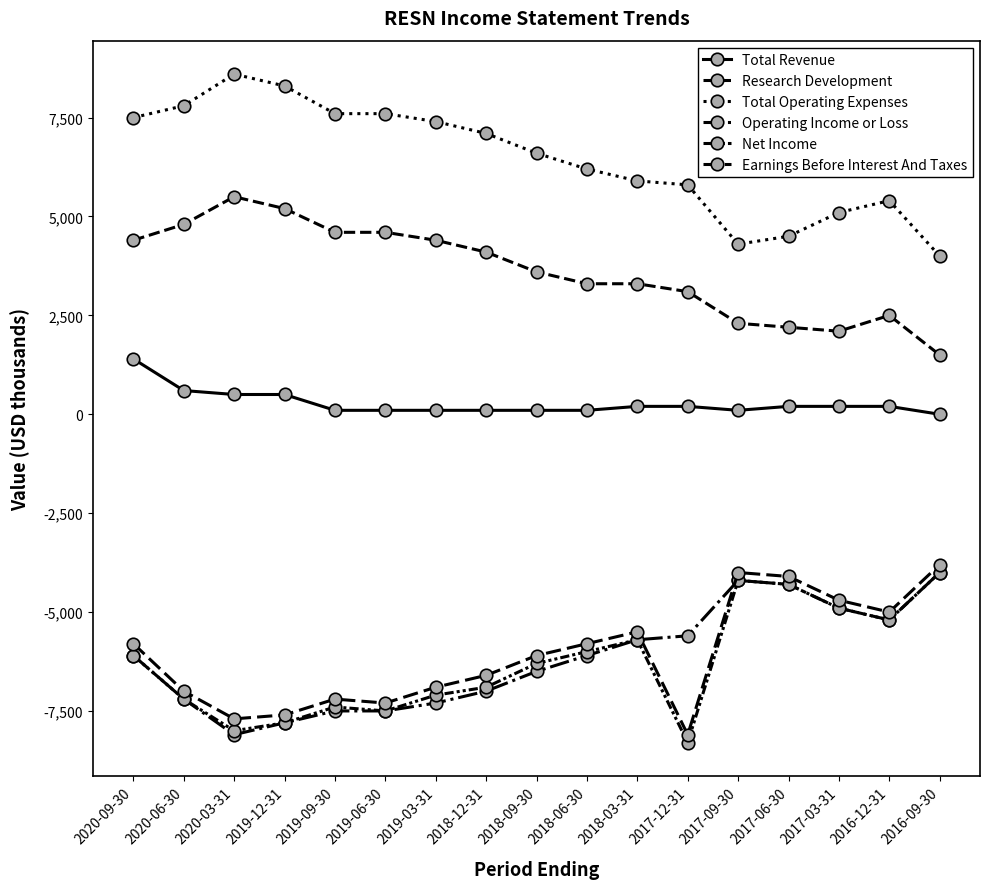

What position from the left is 2018-09-30?

9